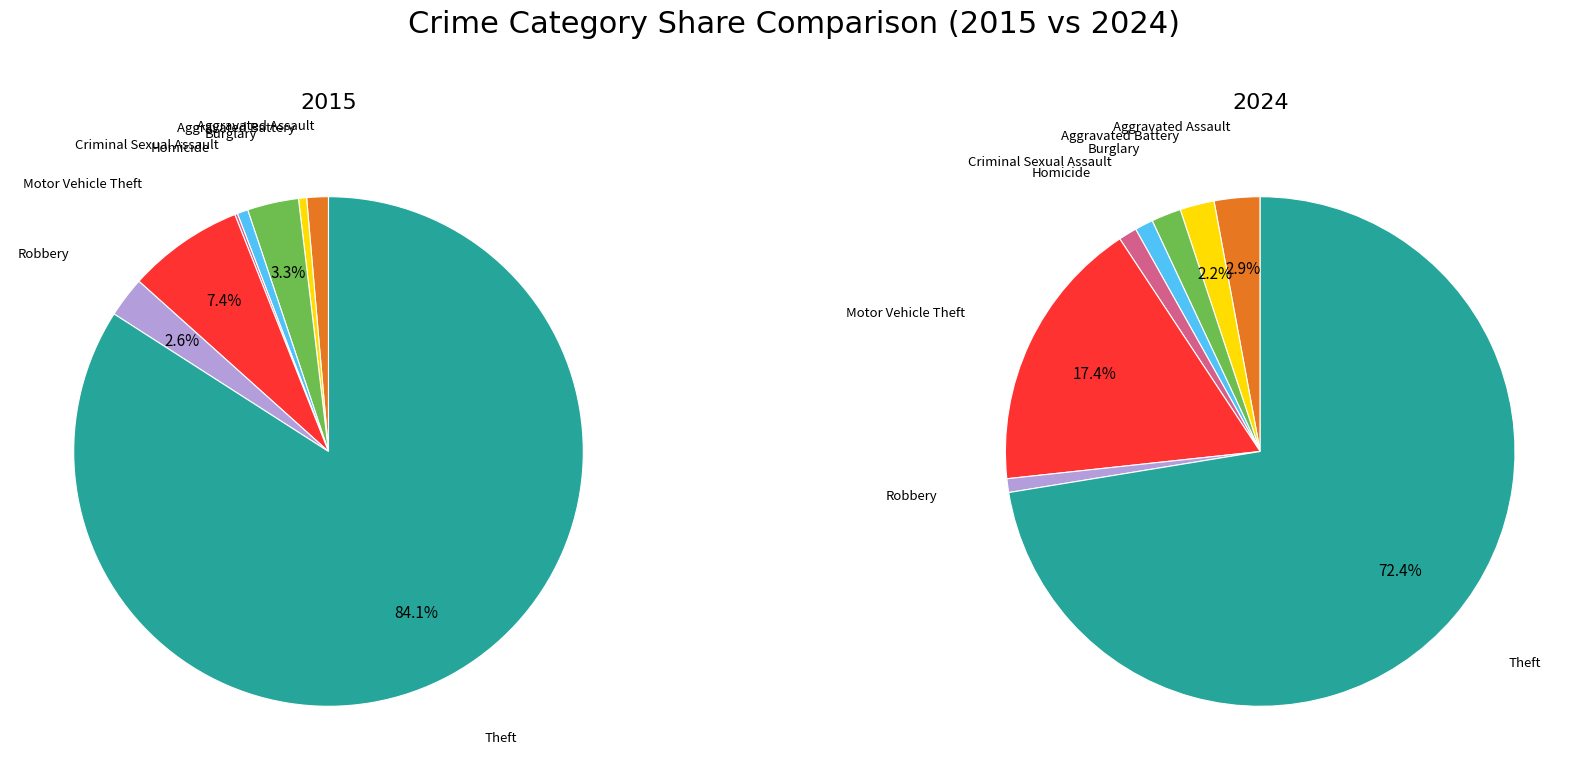

Does any single category account for the majority?

Yes